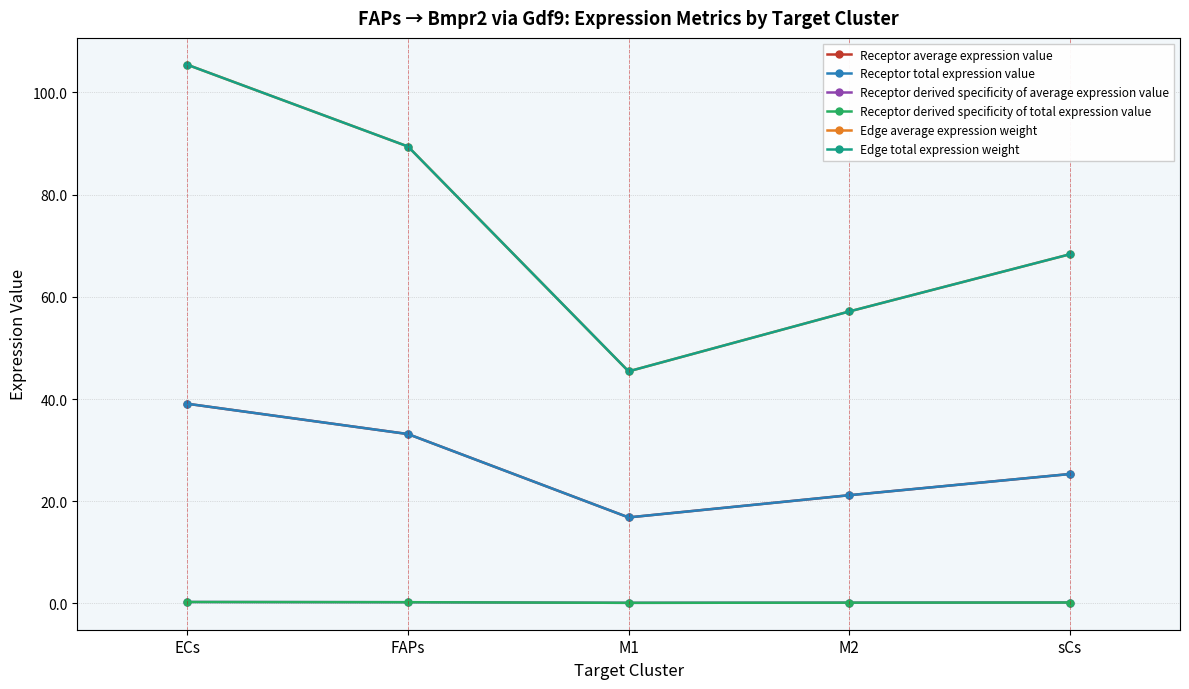

Does the chart have visible grid lines?

Yes